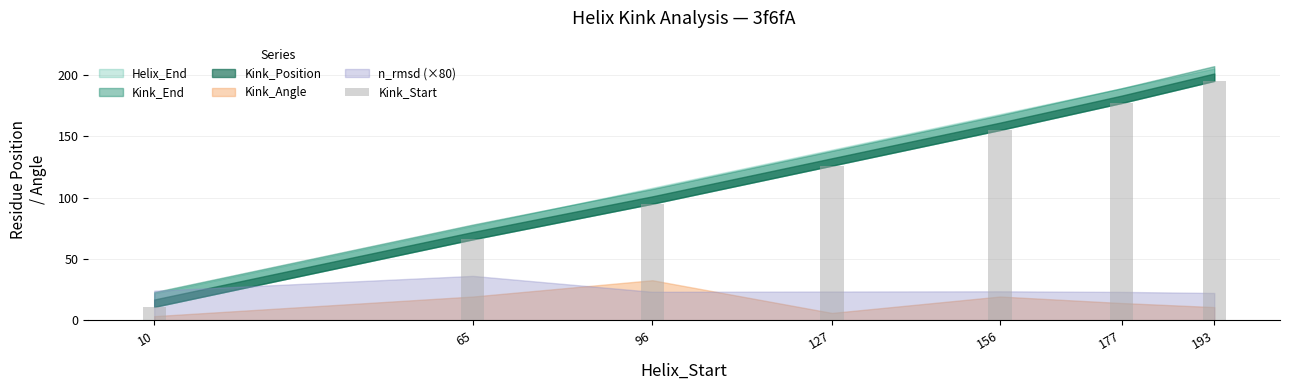

What value does the data have at 177, to the nearest 5?

175